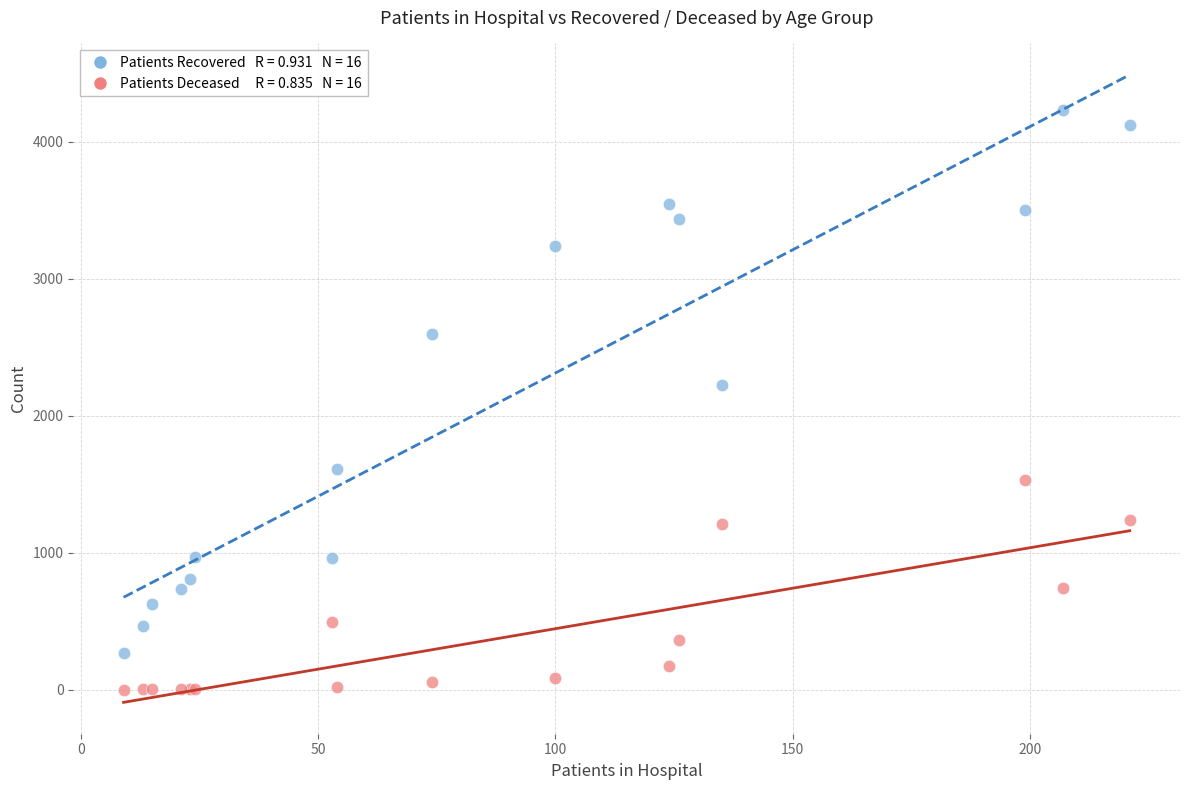

Across all series, what Y value is closest to 2115?

2222